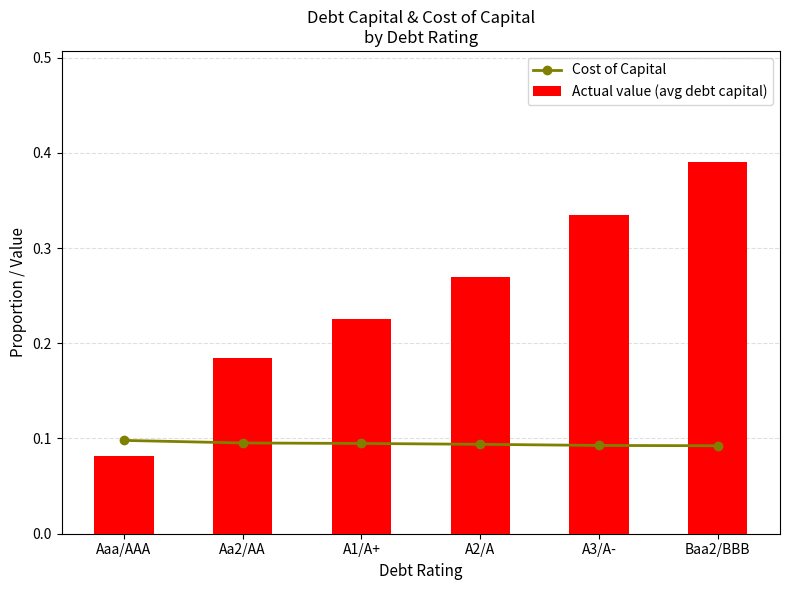

What is the sum of the Cost of Capital values at Baa2/BBB and A3/A-?

0.2